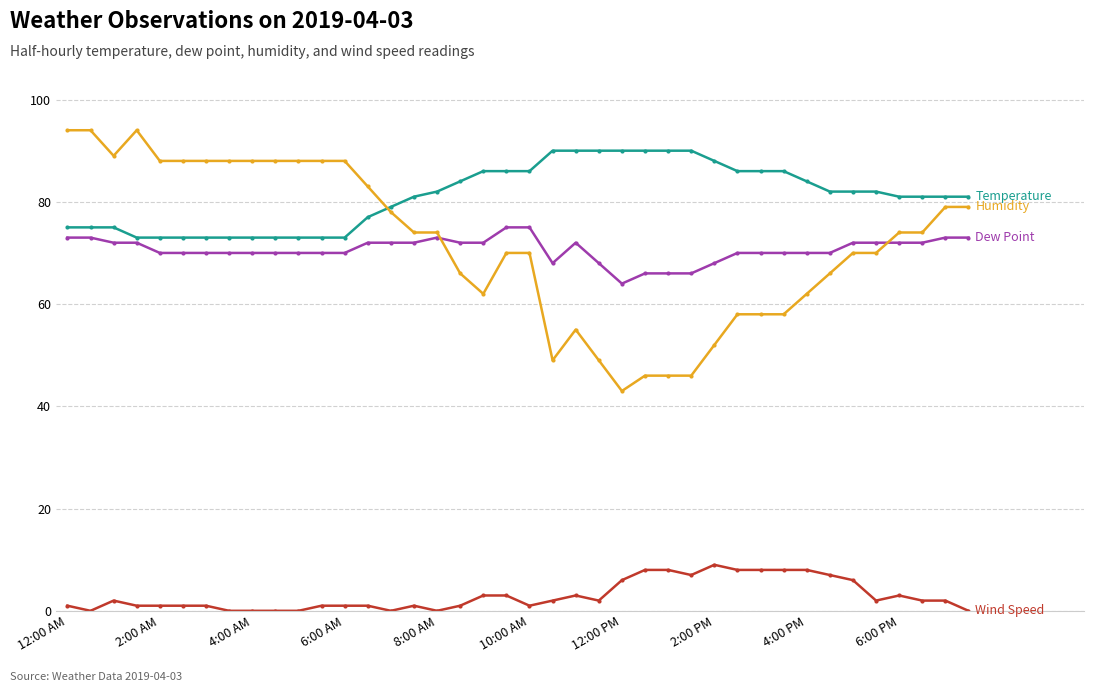

What is the greatest value displayed?

94